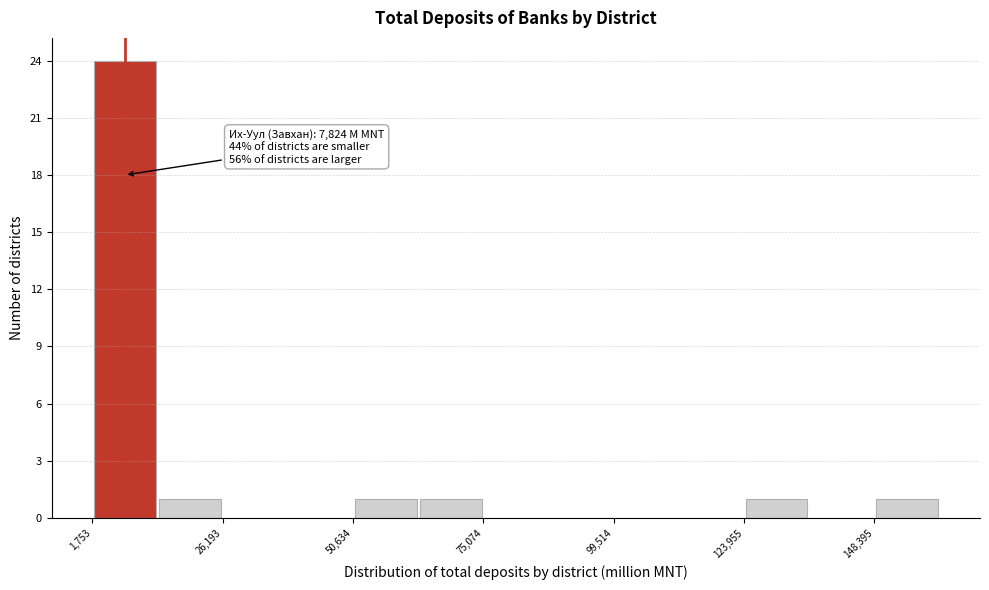

Around what value on the x-axis is the tallest bar? Give the approximate position of its centre, as read against the axis.

10000